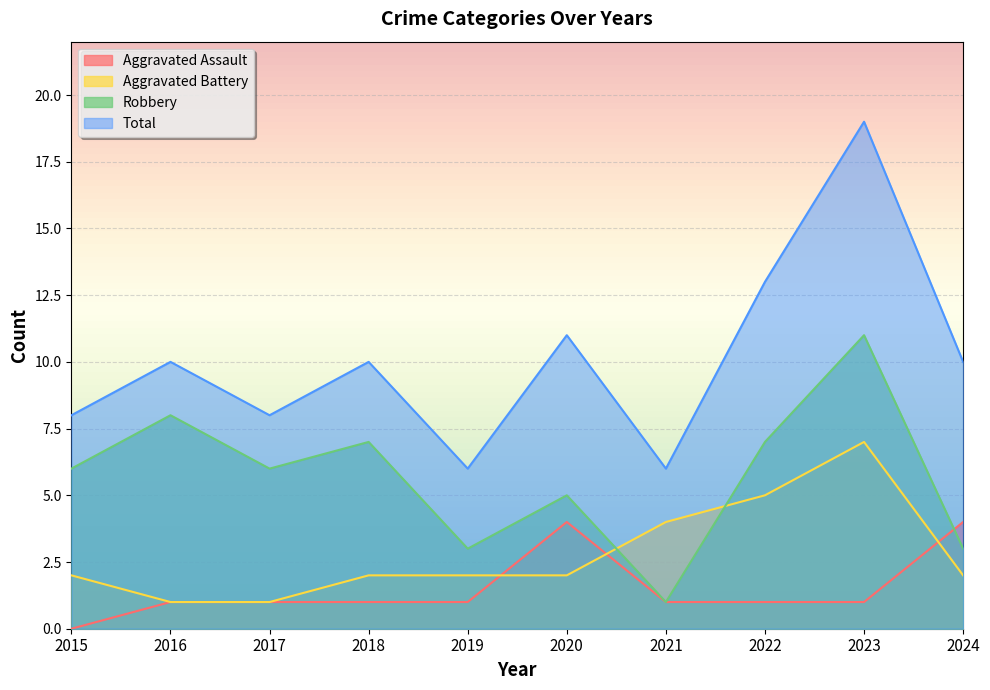

What is the average value of the Aggravated Assault series?

2